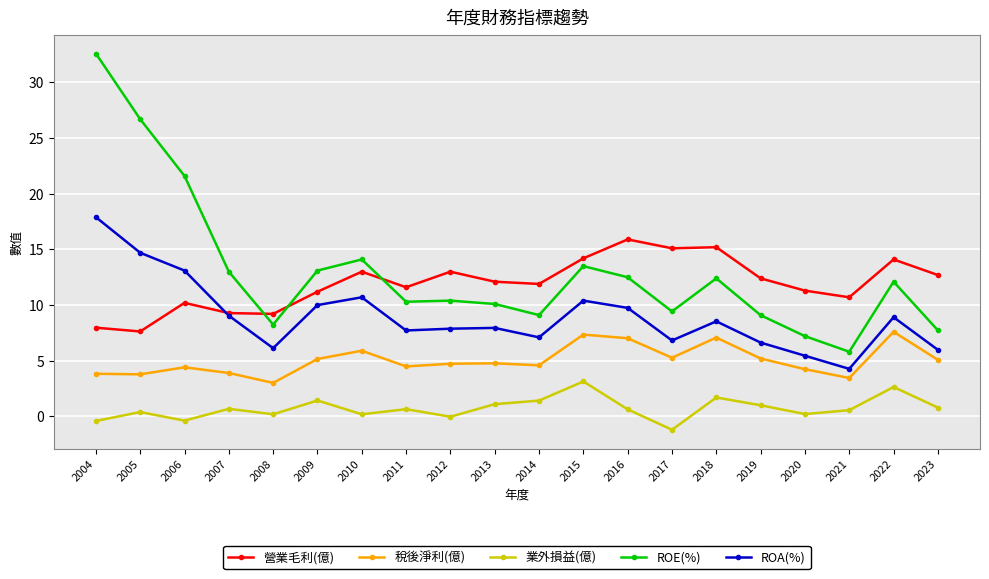

True or false: 業外損益(億) and ROE(%) intersect in this chart.

False